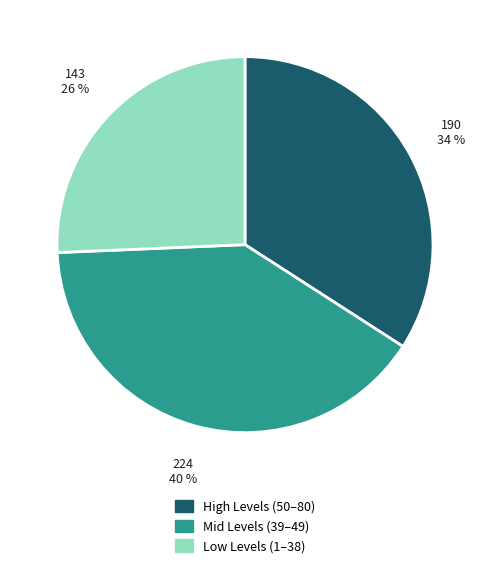

Is there a majority slice in this chart?

No